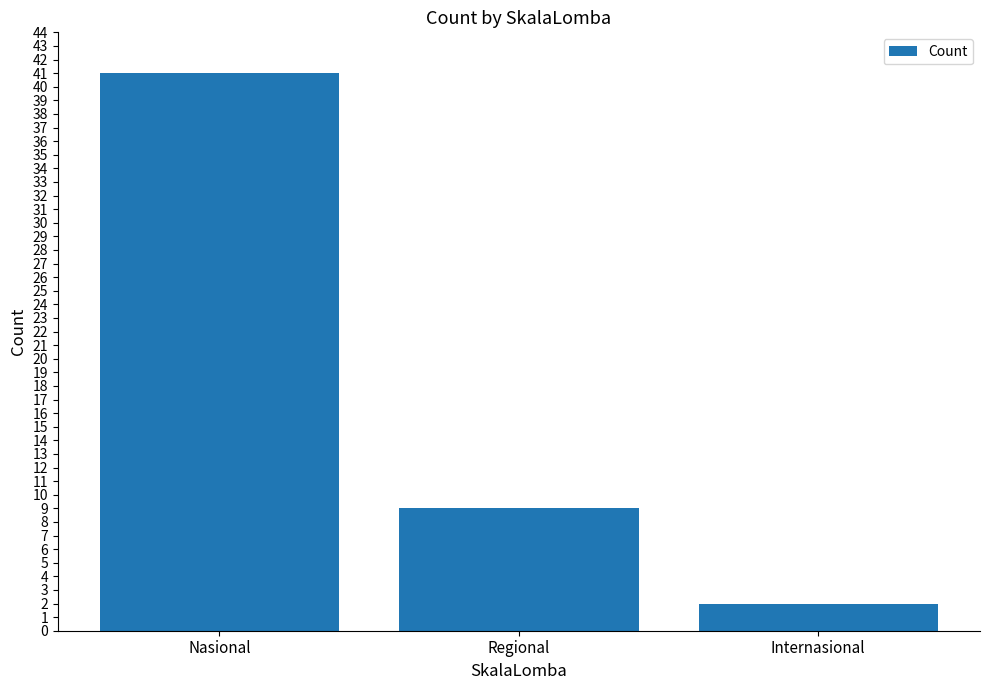

Between Regional and Internasional, which is larger?

Regional